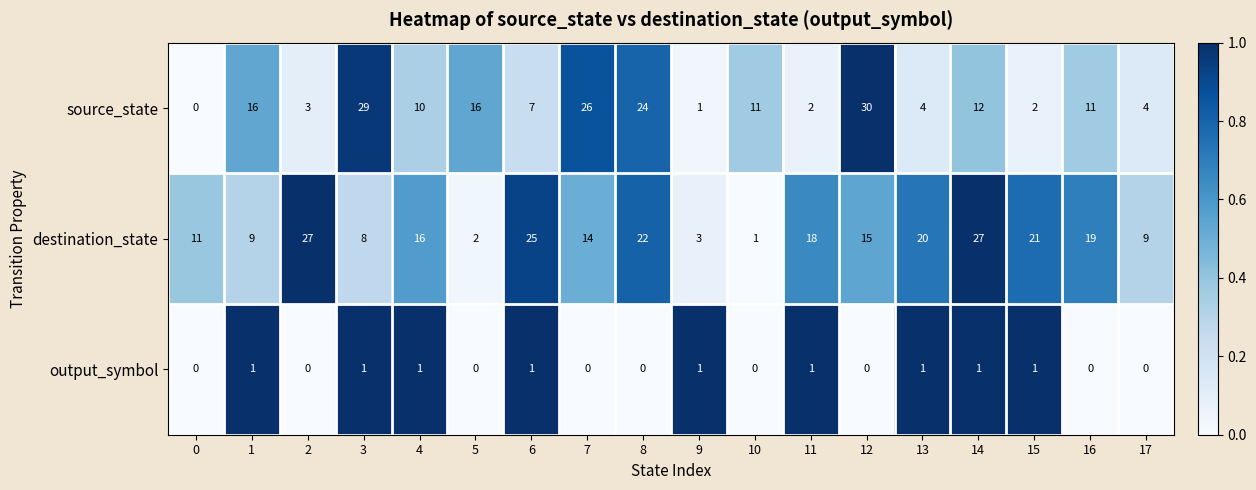

What is the sum of all source_state values?

208